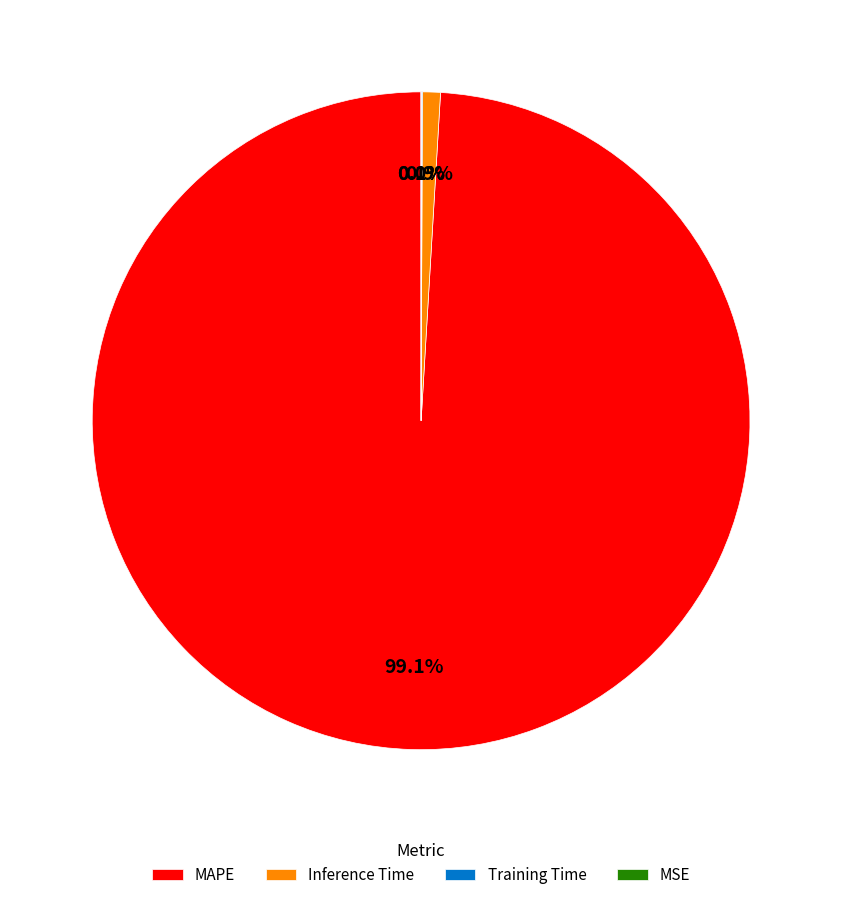

Which category accounts for the majority?

MAPE